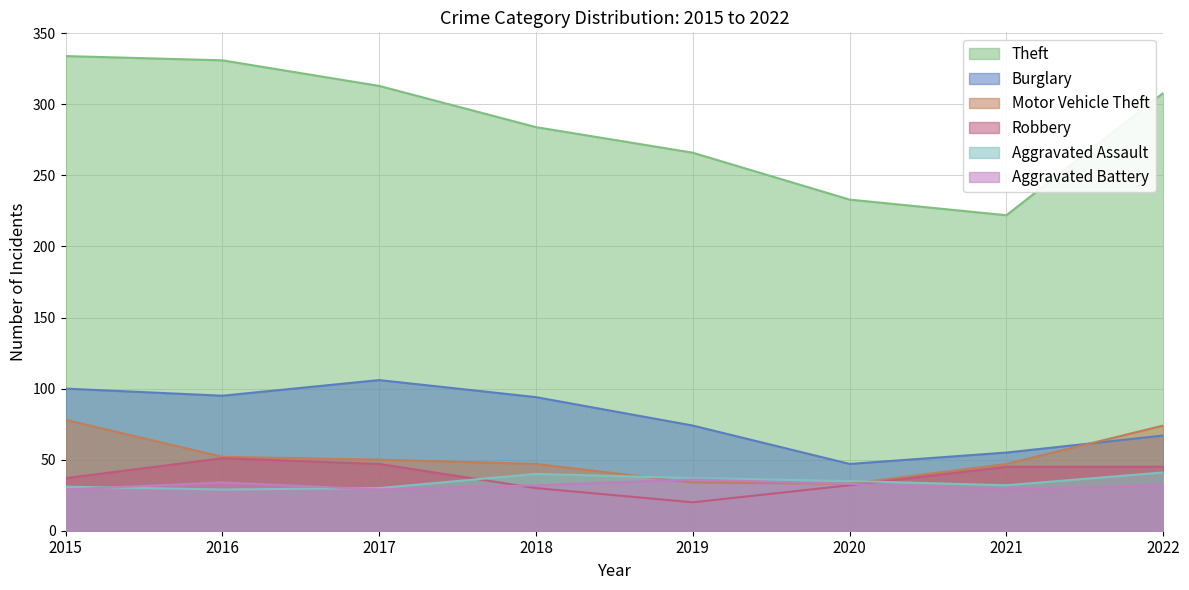

What is the sum of all Burglary values?

638